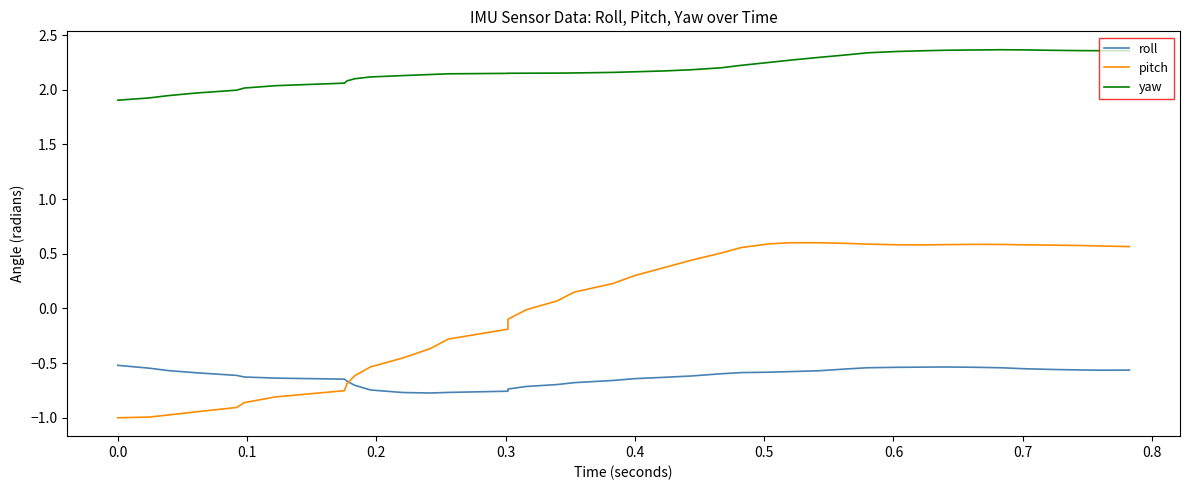

How many positive values does the pitch series have?

23